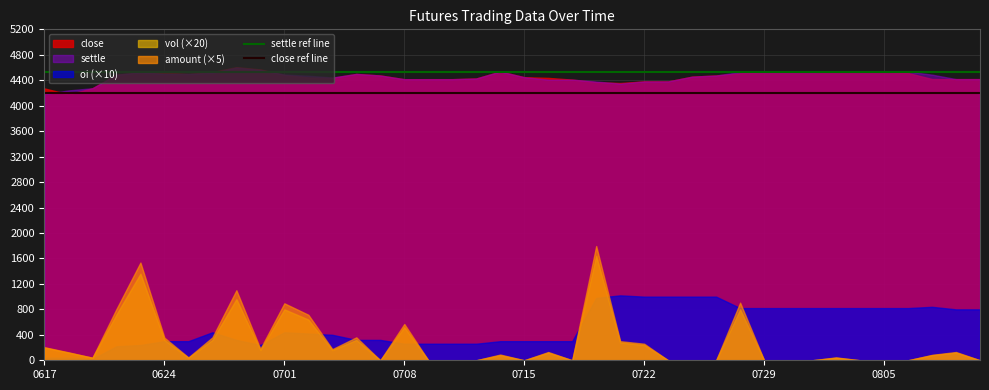

Which series changed the most between 0617 and 0624?

settle